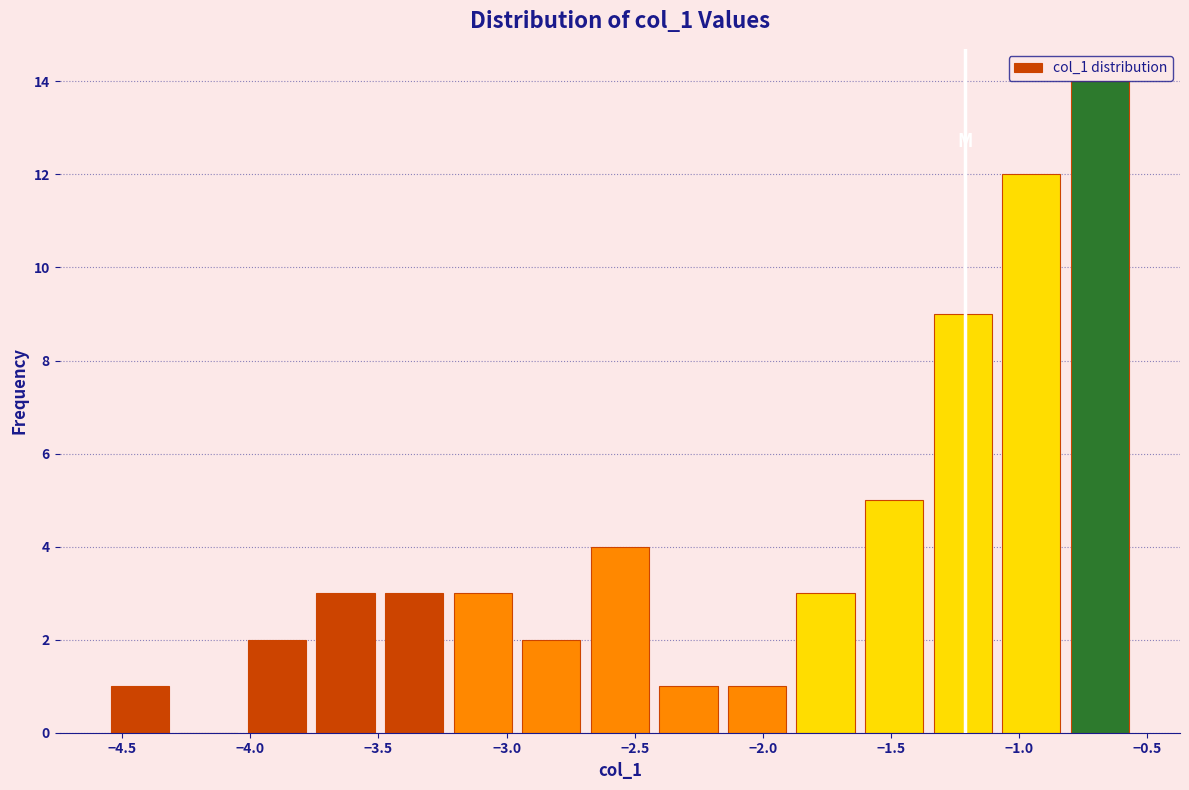

Reading left to right, list every bar in this chart as the range it spans on the x-axis followed by its height. Neither the bar edges nor the heights are printed on the chart, so give them approximately, as read against the axes.

-4.55 to -4.30: 1
-4.30 to -4.05: 0
-4.05 to -3.75: 2
-3.75 to -3.50: 3
-3.50 to -3.25: 3
-3.25 to -2.95: 3
-2.95 to -2.70: 2
-2.70 to -2.40: 4
-2.40 to -2.15: 1
-2.15 to -1.90: 1
-1.90 to -1.60: 3
-1.60 to -1.35: 5
-1.35 to -1.10: 9
-1.10 to -0.80: 12
-0.80 to -0.55: 14